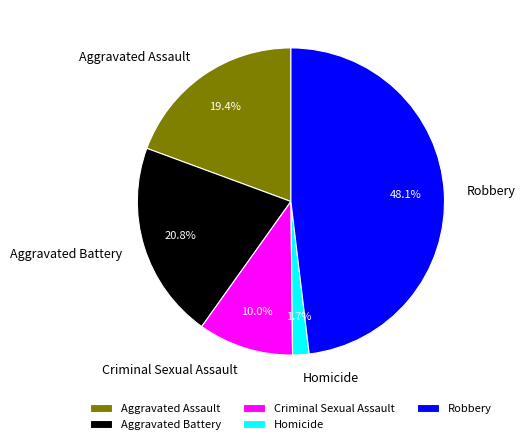

Does Homicide represent more than half of the total?

No